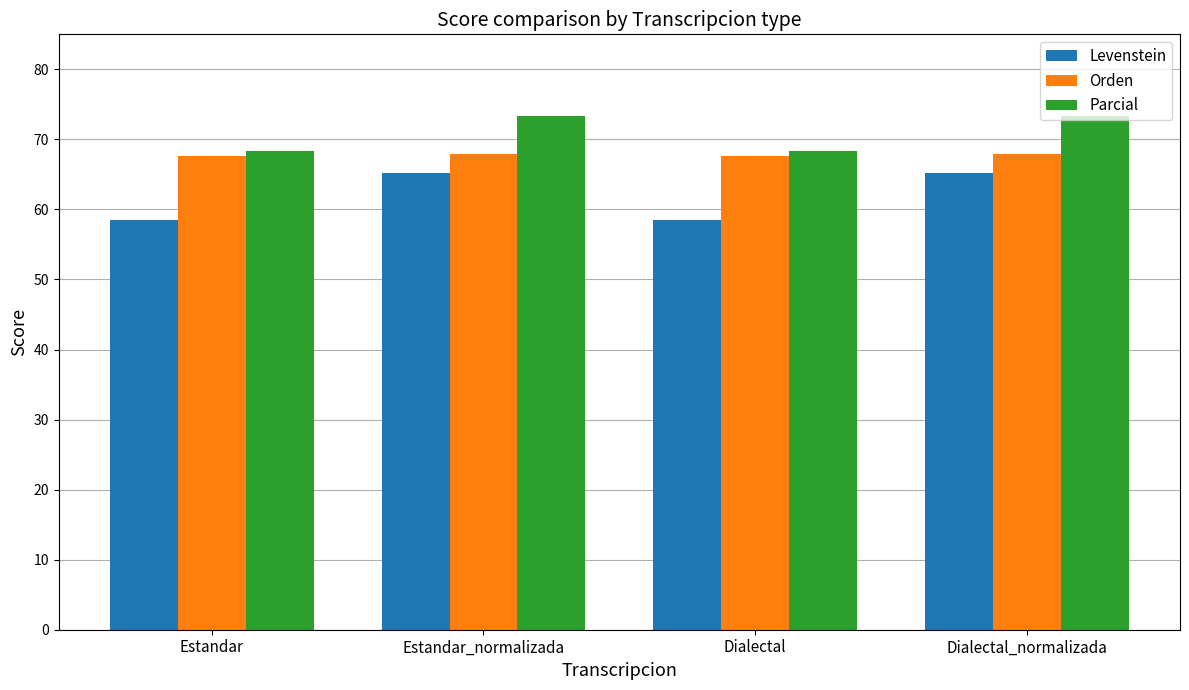

What is the value of the Parcial bar at the 2nd from the left?

73.4